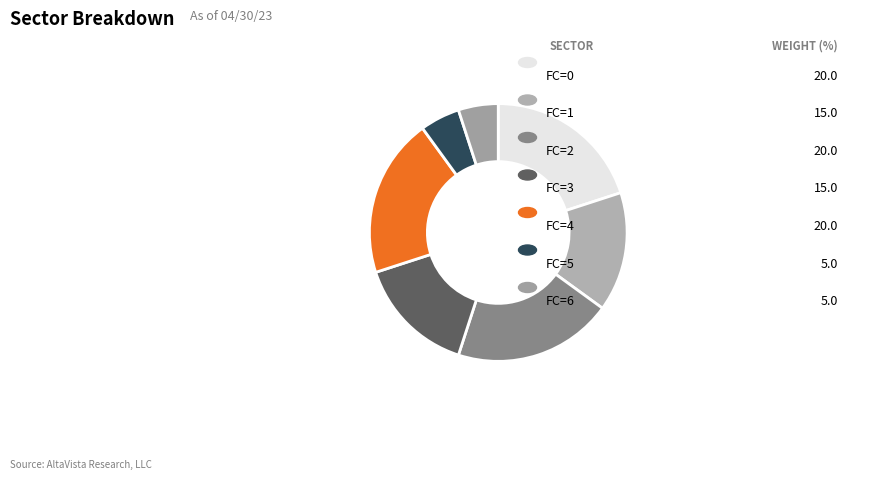

Which slice is the smallest?

FC=5